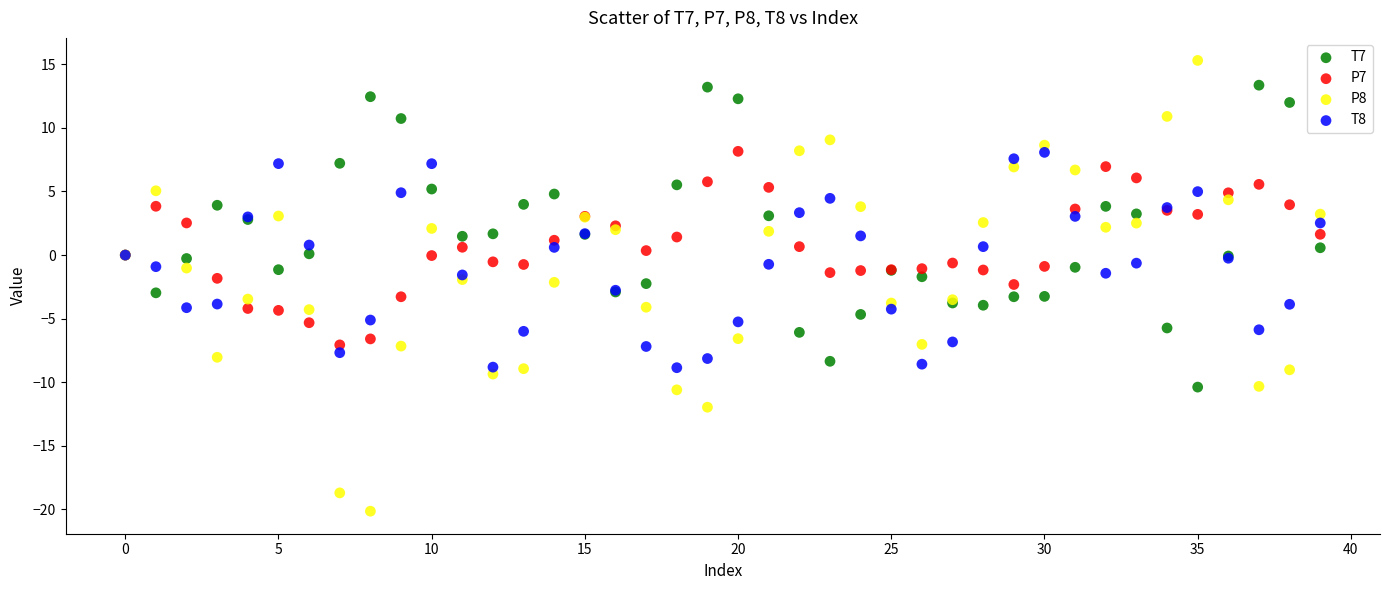

Which series contains the lowest Y value?

P8